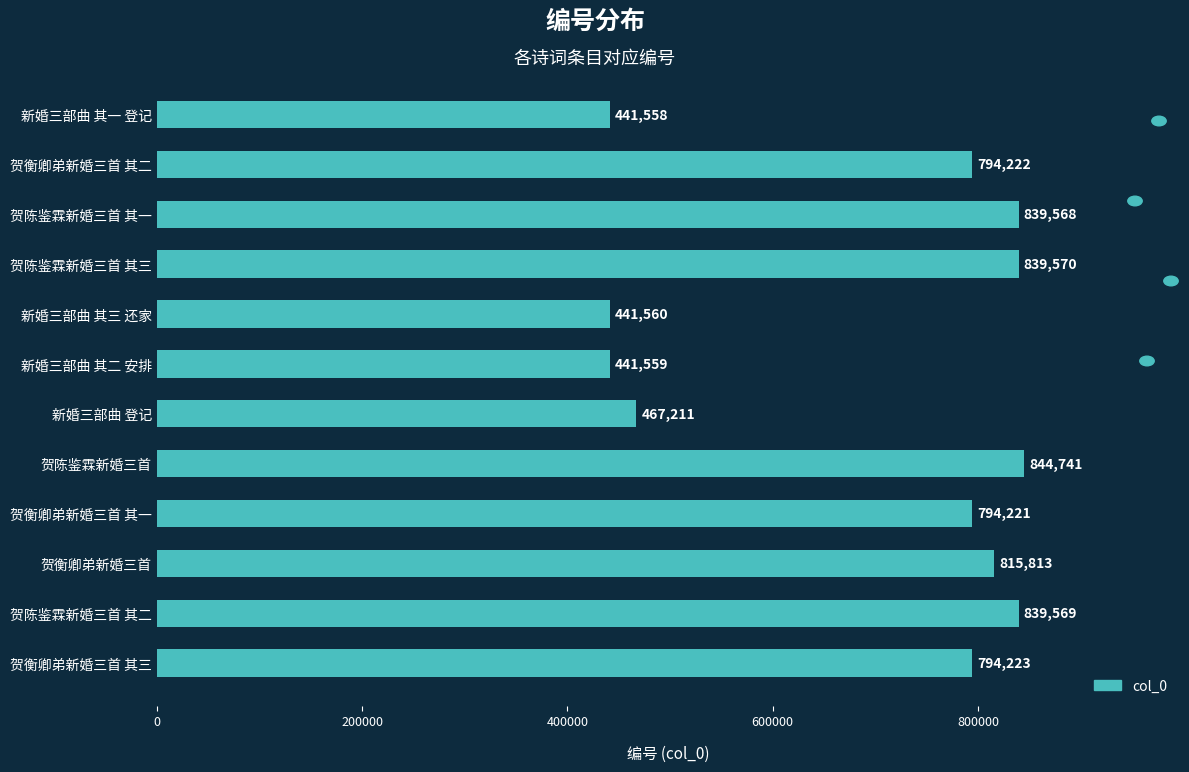

Which has a higher value, 新婚三部曲 其一 登记 or 贺衡卿弟新婚三首?

贺衡卿弟新婚三首